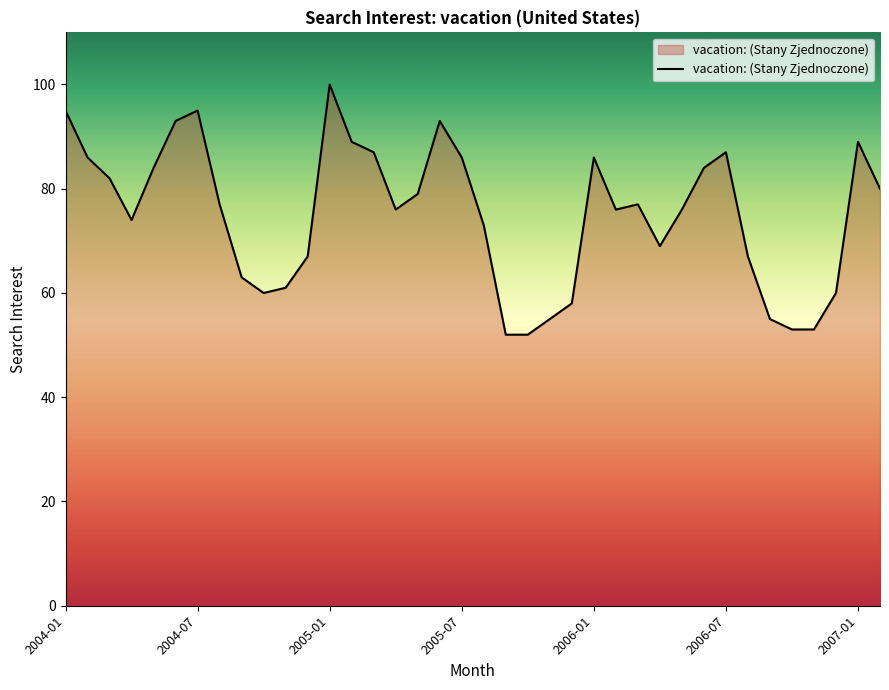

What is the difference between the maximum and minimum values?

48